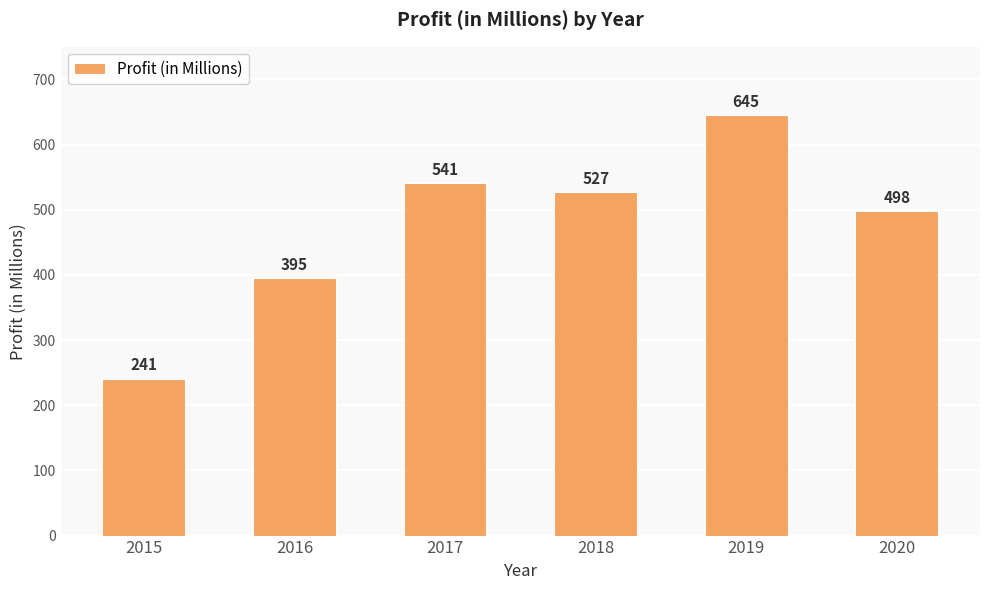

What is the difference between the values at 2018 and 2016?

132